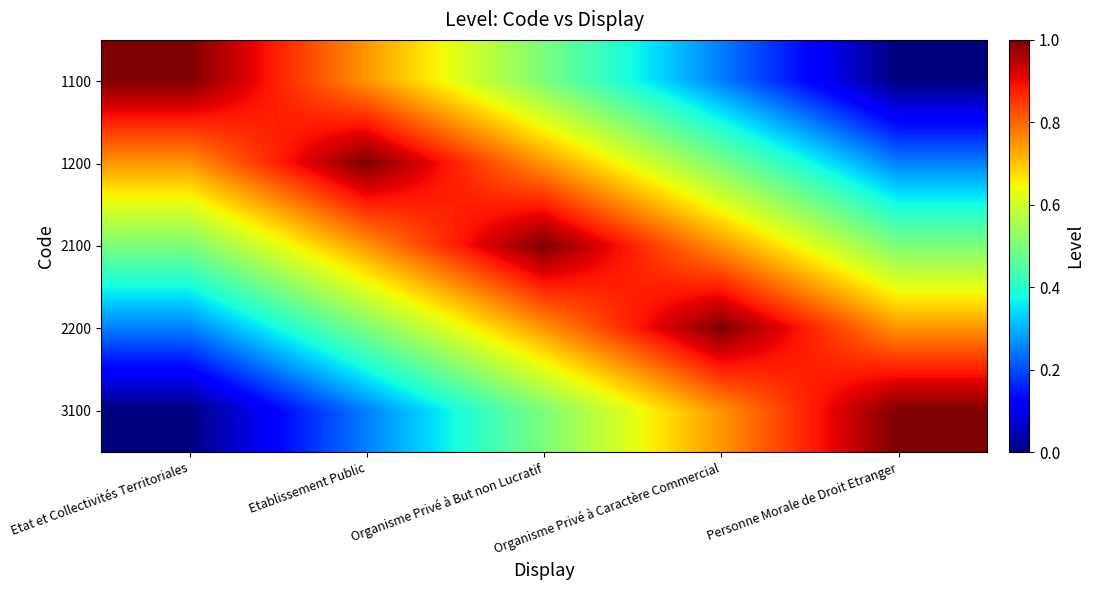

Reading left to right, extract all data points from this chart.

1100: Etat et Collectivités Territoriales=1.0	Etablissement Public=0.8	Organisme Privé à But non Lucratif=0.5	Organisme Privé à Caractère Commercial=0.2	Personne Morale de Droit Etranger=0.0
1200: Etat et Collectivités Territoriales=0.8	Etablissement Public=1.0	Organisme Privé à But non Lucratif=0.8	Organisme Privé à Caractère Commercial=0.5	Personne Morale de Droit Etranger=0.2
2100: Etat et Collectivités Territoriales=0.5	Etablissement Public=0.8	Organisme Privé à But non Lucratif=1.0	Organisme Privé à Caractère Commercial=0.8	Personne Morale de Droit Etranger=0.5
2200: Etat et Collectivités Territoriales=0.2	Etablissement Public=0.5	Organisme Privé à But non Lucratif=0.8	Organisme Privé à Caractère Commercial=1.0	Personne Morale de Droit Etranger=0.8
3100: Etat et Collectivités Territoriales=0.0	Etablissement Public=0.2	Organisme Privé à But non Lucratif=0.5	Organisme Privé à Caractère Commercial=0.8	Personne Morale de Droit Etranger=1.0